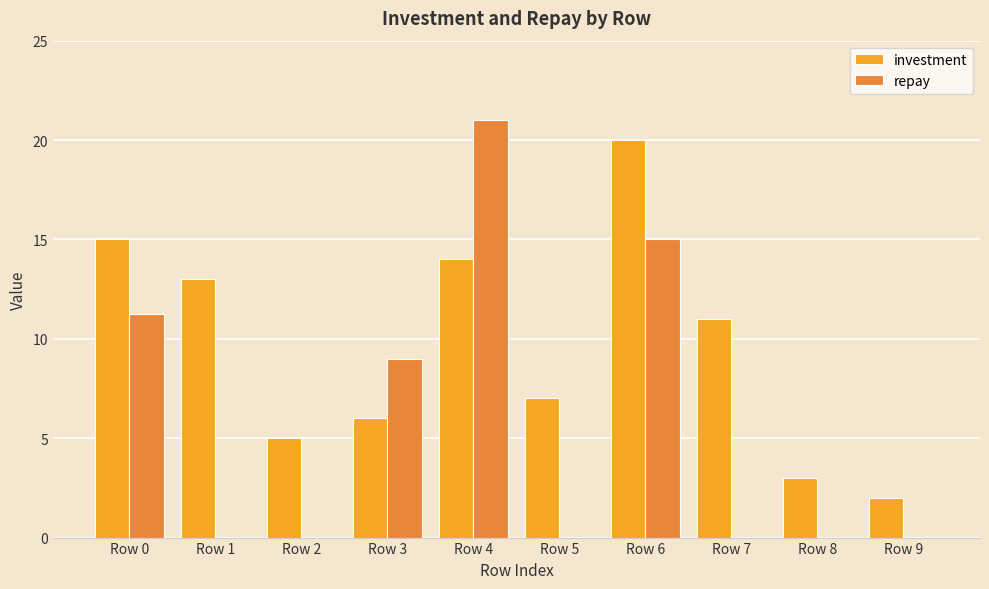

How many groups of bars are there?

10